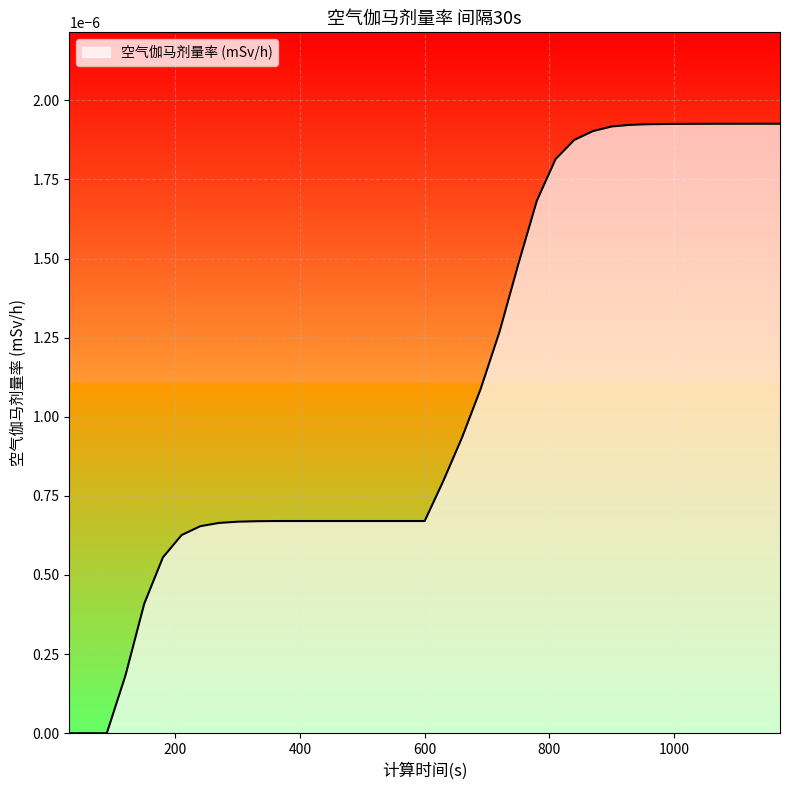

True or false: there are more than 0 points higher than both neighbors.

False